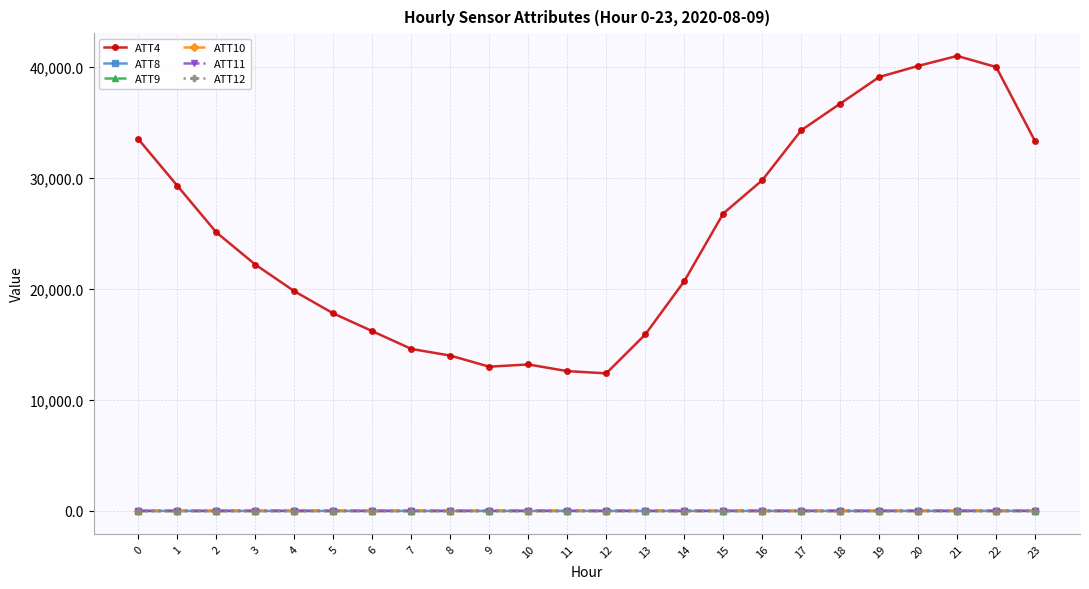

What is the approximate value of ATT8 at 23?

3.6